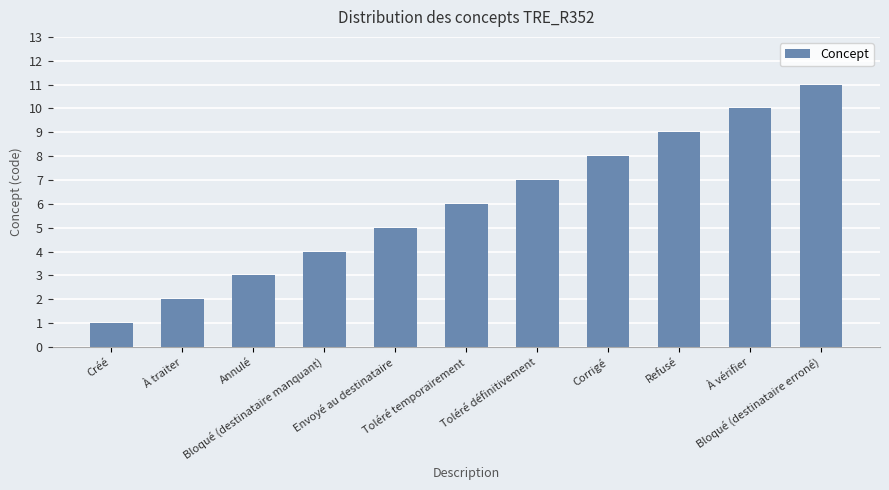

Reading left to right, what are all the values shown in this chart?

1	2	3	4	5	6	7	8	9	10	11